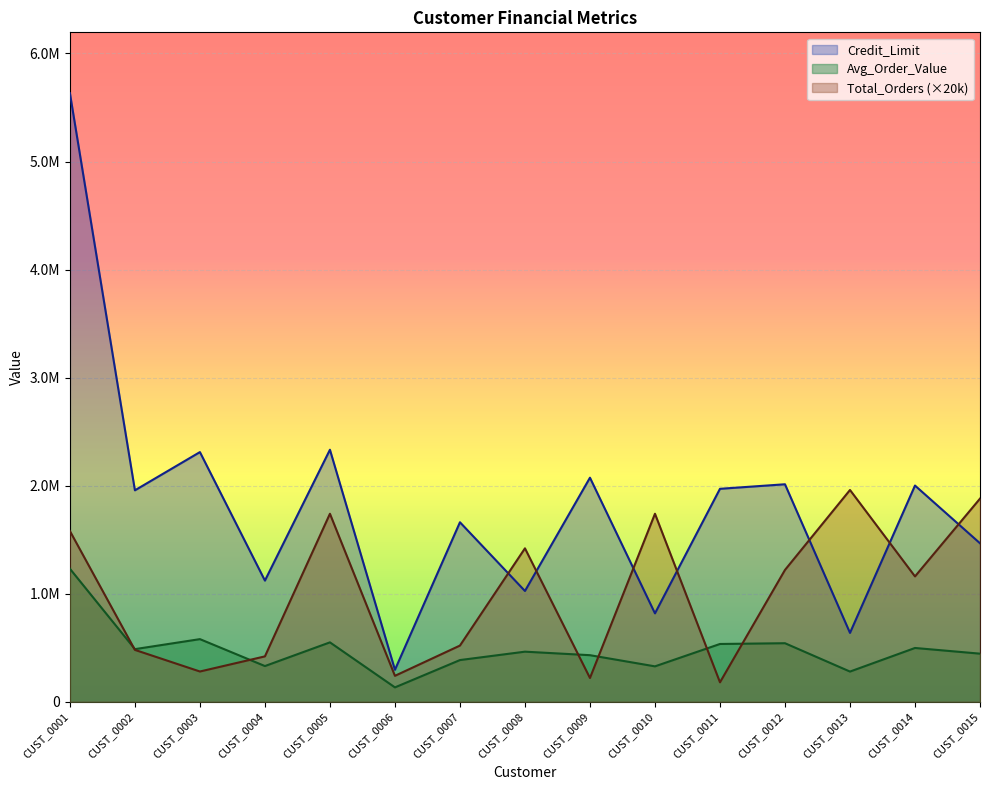

Reading left to right, what are all the values shown in this chart?

Credit_Limit: CUST_0001=5632377.5	CUST_0002=1956947.6	CUST_0003=2310717.8	CUST_0004=1121324.5	CUST_0005=2332545.6	CUST_0006=295724.1	CUST_0007=1661222.4	CUST_0008=1025144.7	CUST_0009=2073726.0	CUST_0010=818128.6	CUST_0011=1970879.0	CUST_0012=2012888.5	CUST_0013=637292.1	CUST_0014=2001006.1	CUST_0015=1466777.2
Avg_Order_Value: CUST_0001=1231014.6	CUST_0002=487003.5	CUST_0003=579610.2	CUST_0004=330417.7	CUST_0005=549730.2	CUST_0006=132993.1	CUST_0007=385821.1	CUST_0008=463503.8	CUST_0009=431019.8	CUST_0010=327623.1	CUST_0011=534810.7	CUST_0012=541726.2	CUST_0013=279353.8	CUST_0014=497752.2	CUST_0015=445123.5
Total_Orders: CUST_0001=1580000.0	CUST_0002=480000.0	CUST_0003=280000.0	CUST_0004=420000.0	CUST_0005=1740000.0	CUST_0006=240000.0	CUST_0007=520000.0	CUST_0008=1420000.0	CUST_0009=220000.0	CUST_0010=1740000.0	CUST_0011=180000.0	CUST_0012=1220000.0	CUST_0013=1960000.0	CUST_0014=1160000.0	CUST_0015=1880000.0